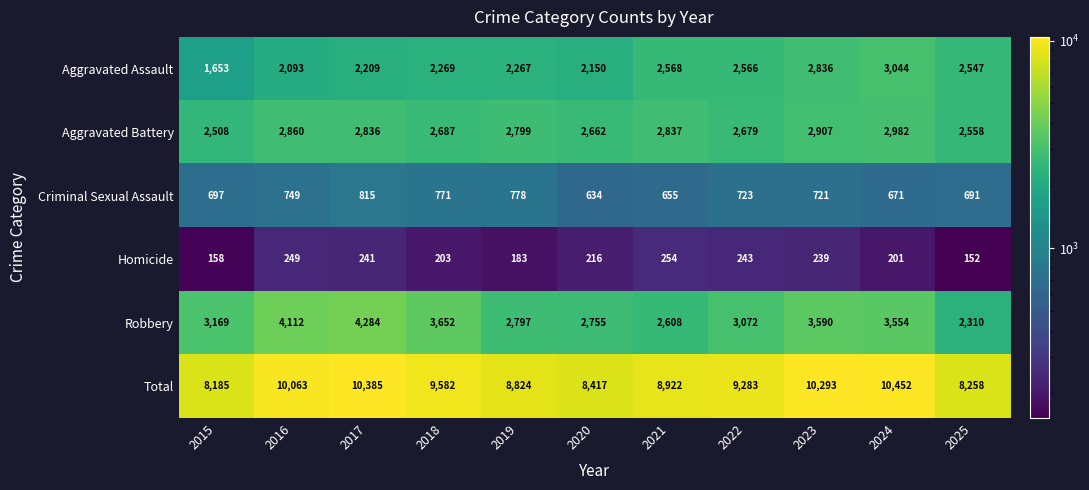

Which series has the largest total across all categories?

Total